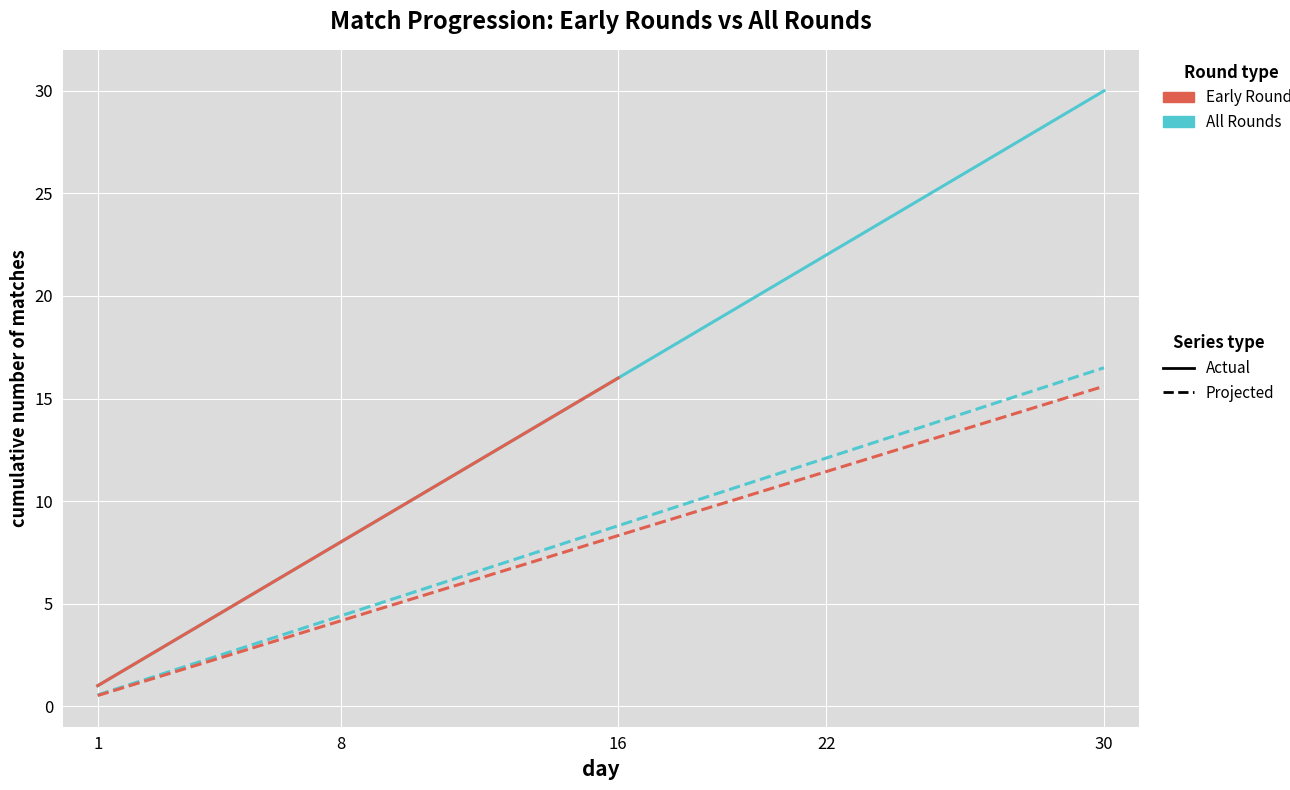

What is the total value across all series at 21?

32.5